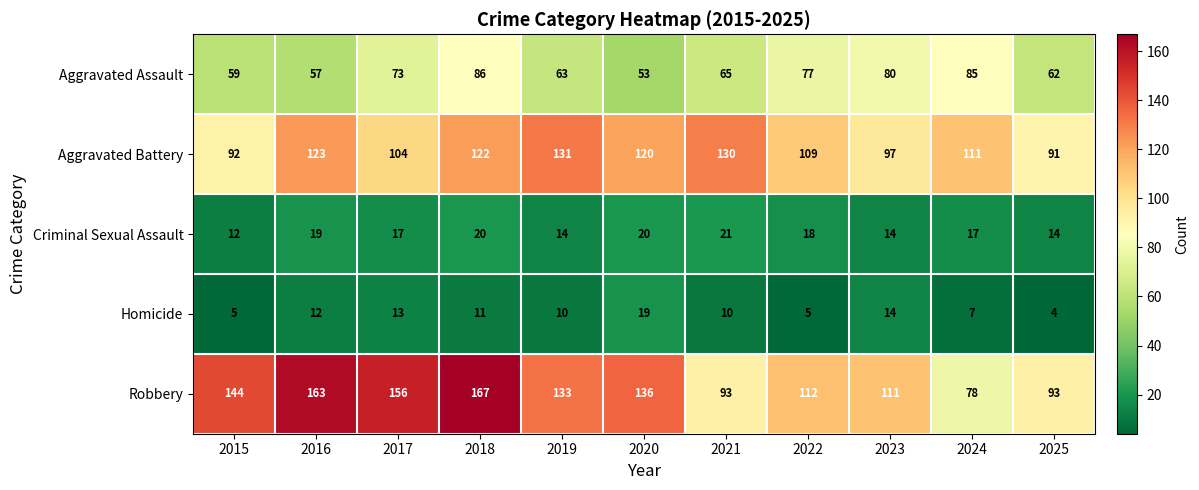

Is it true that Homicide equals 2 at 2022?

False